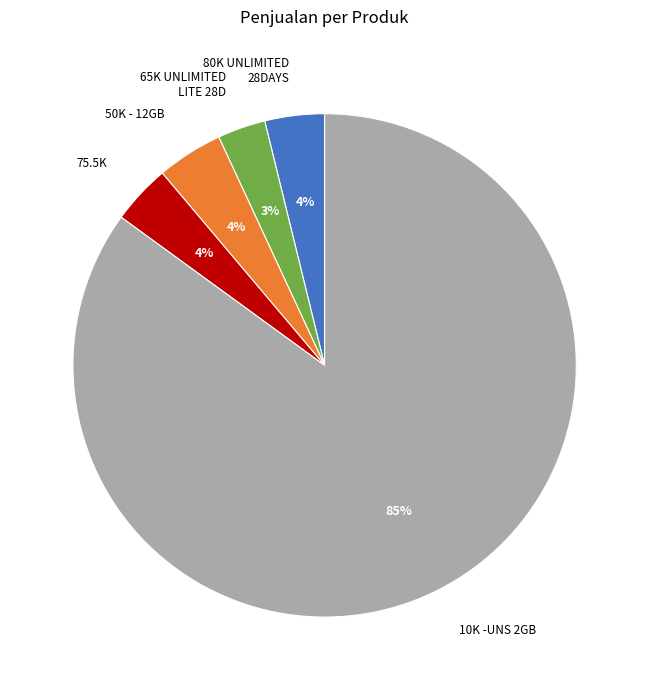

Is there any slice that represents more than half of the pie?

Yes